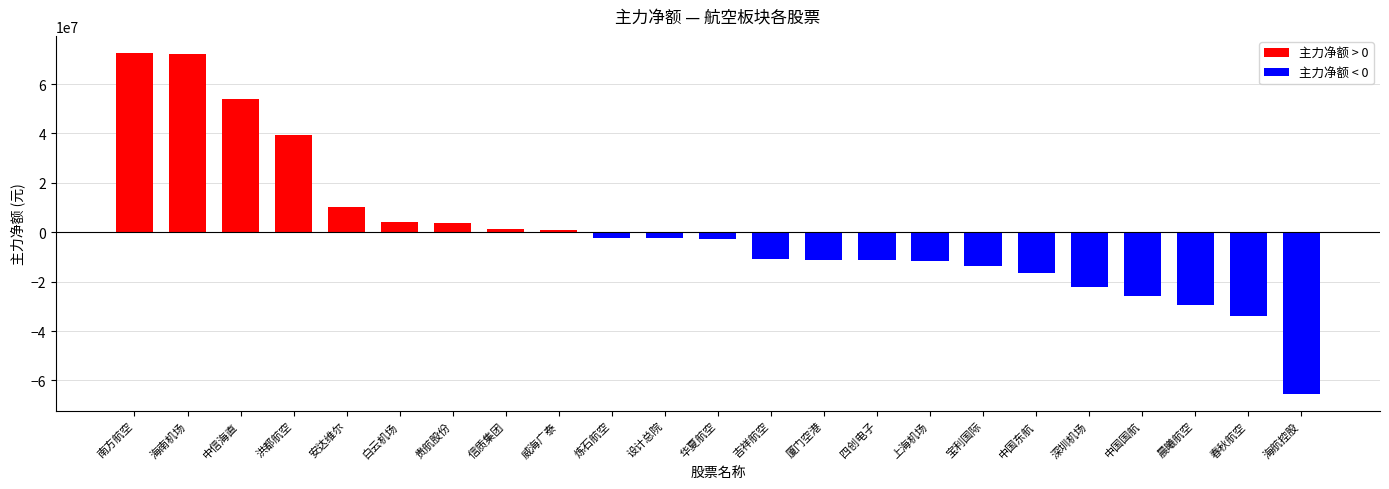

Between 四创电子 and 宝利国际, which is larger?

四创电子